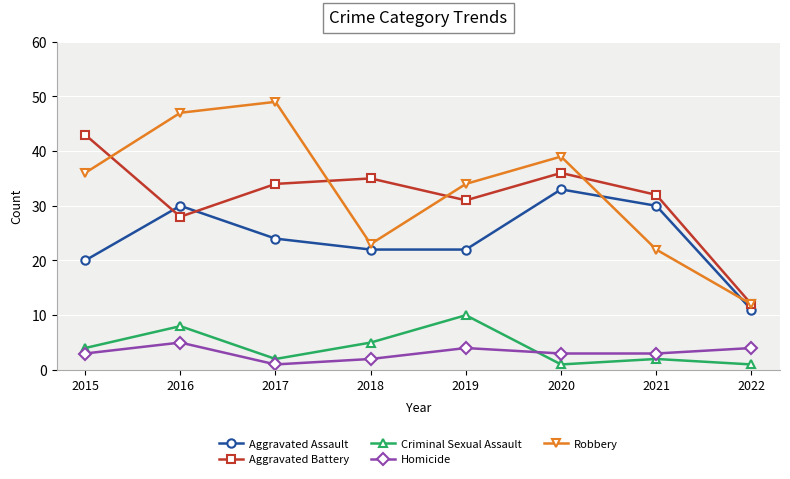

What is the difference between the highest and lowest values at 2021?

30